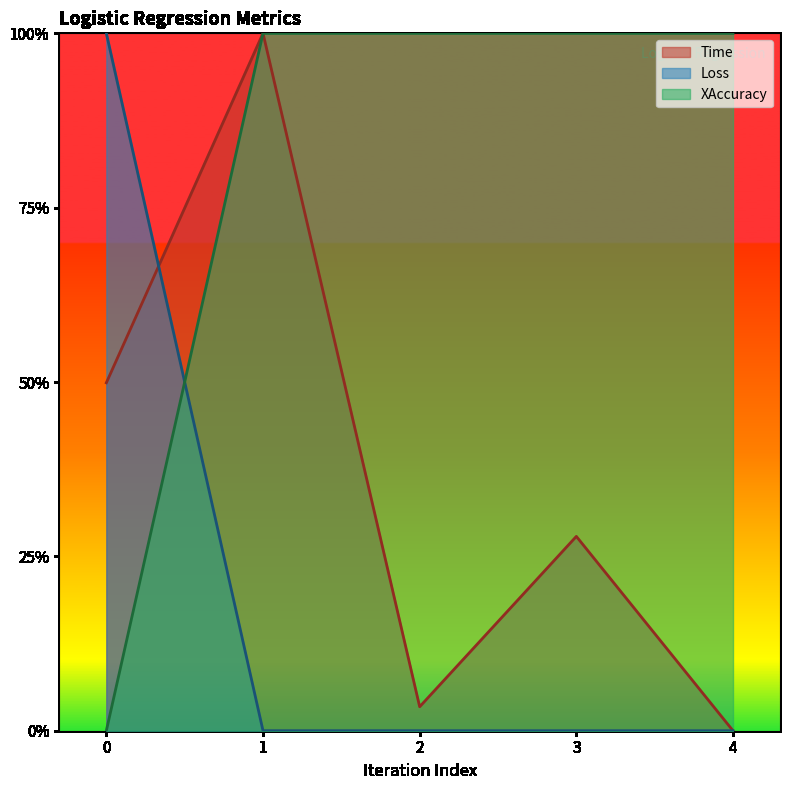

List the series in order of their overall mean, highest first.

XAccuracy, Time, Loss